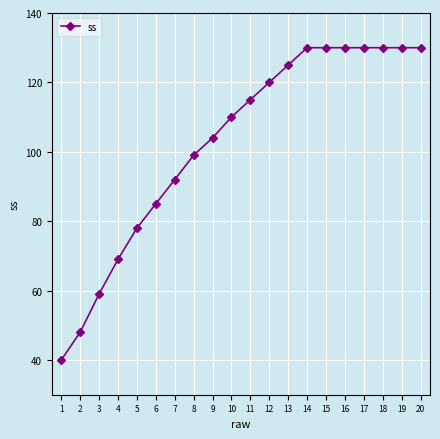

The value at 16 is 85. True or false?

False